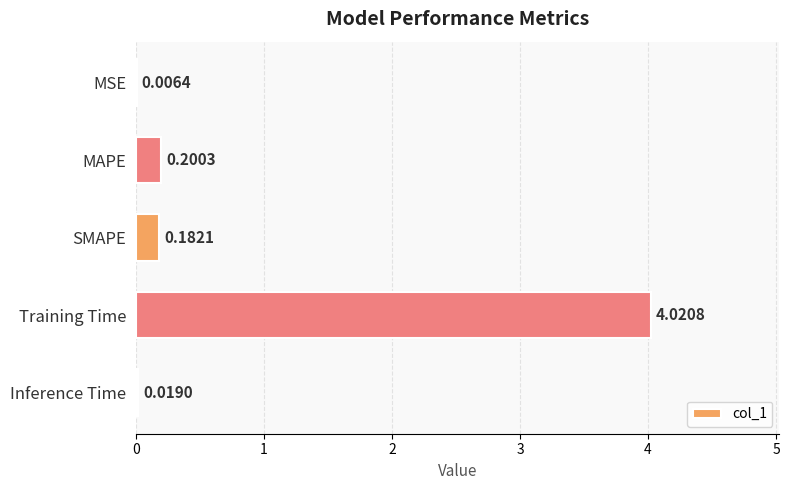

Which label corresponds to the largest value in the chart?

Training Time